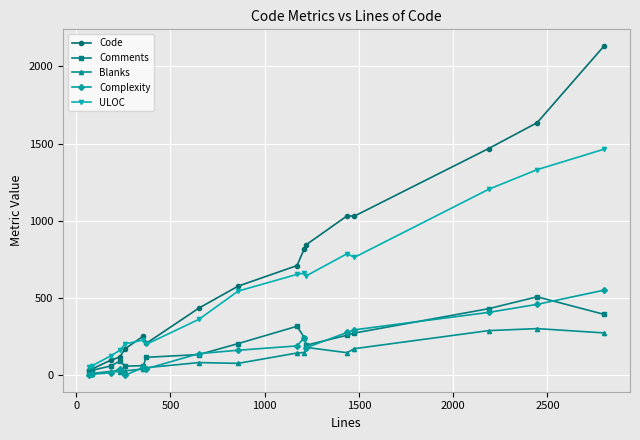

What is the lowest value of the ULOC series?

53